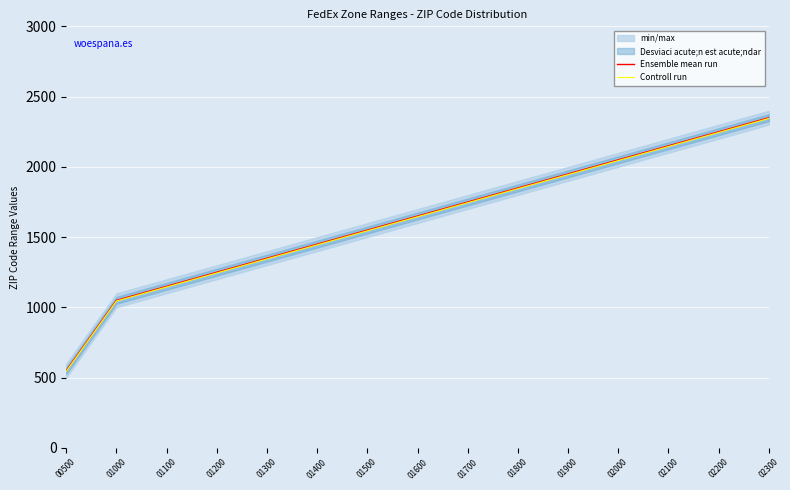

At how many categories does at least one series exceed 1951?

4